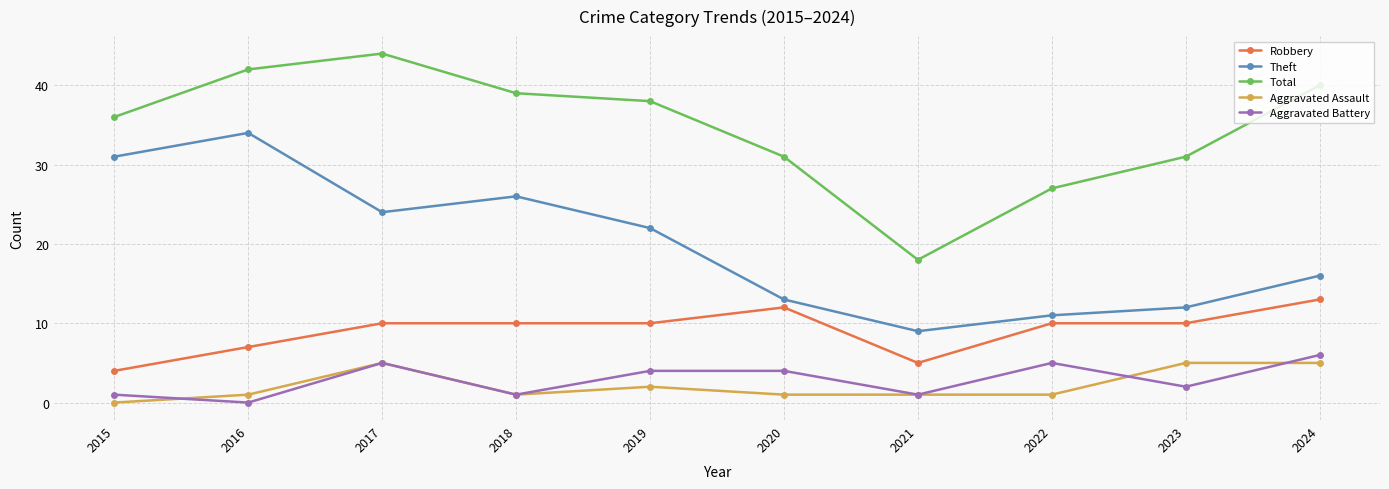

What is the highest value of the Robbery series?

13